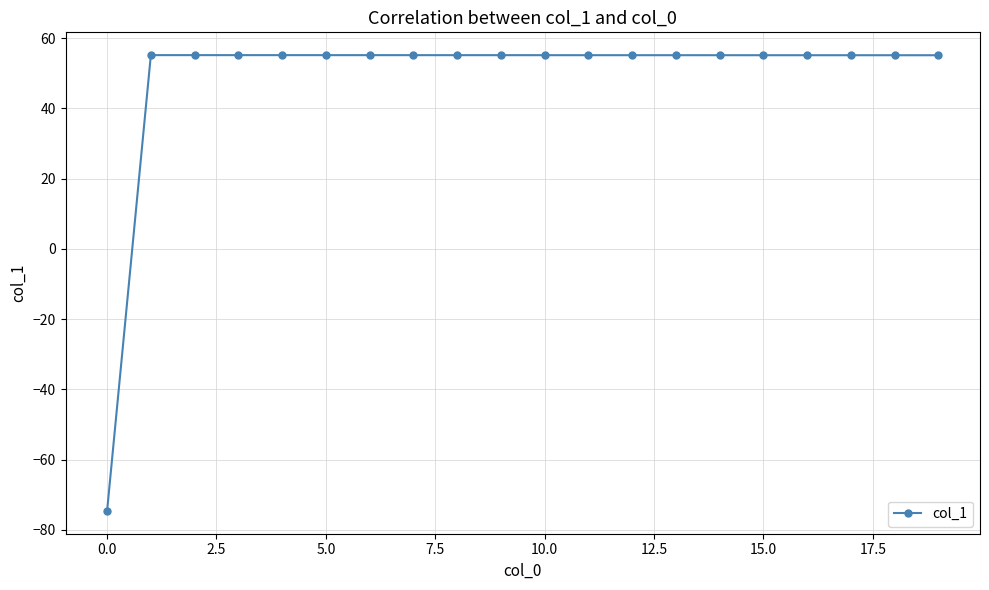

What is the smallest value displayed?

-74.6